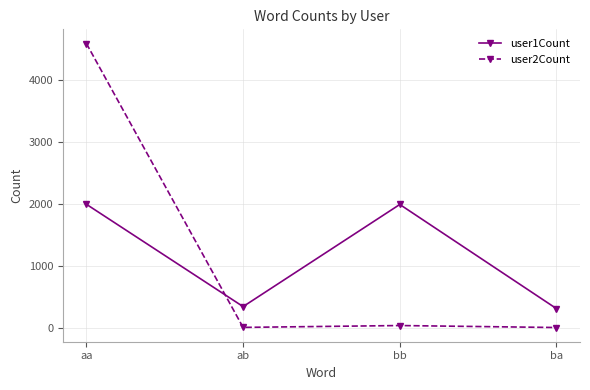

How many lines are shown in the chart?

2